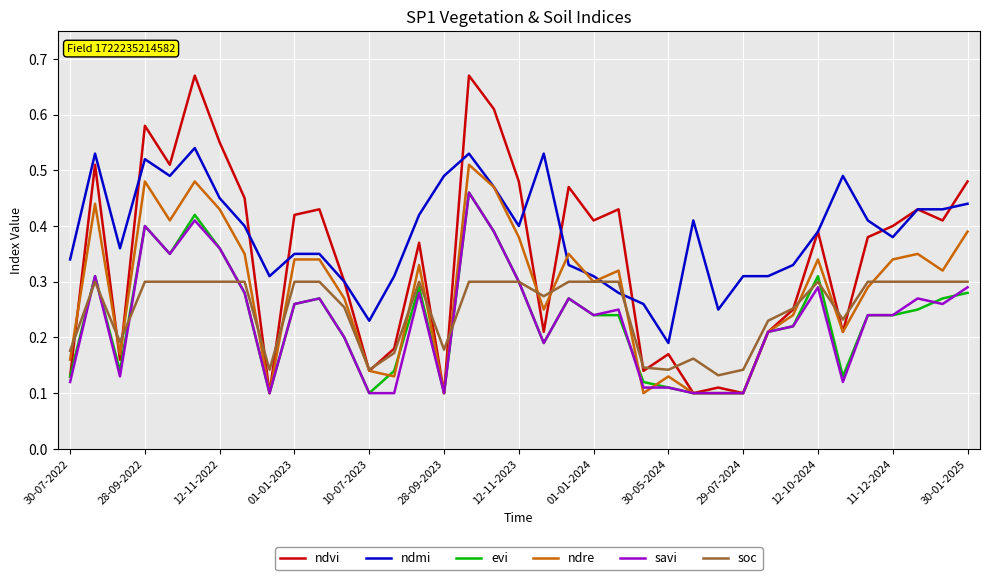

True or false: ndmi and evi cross at least once.

False